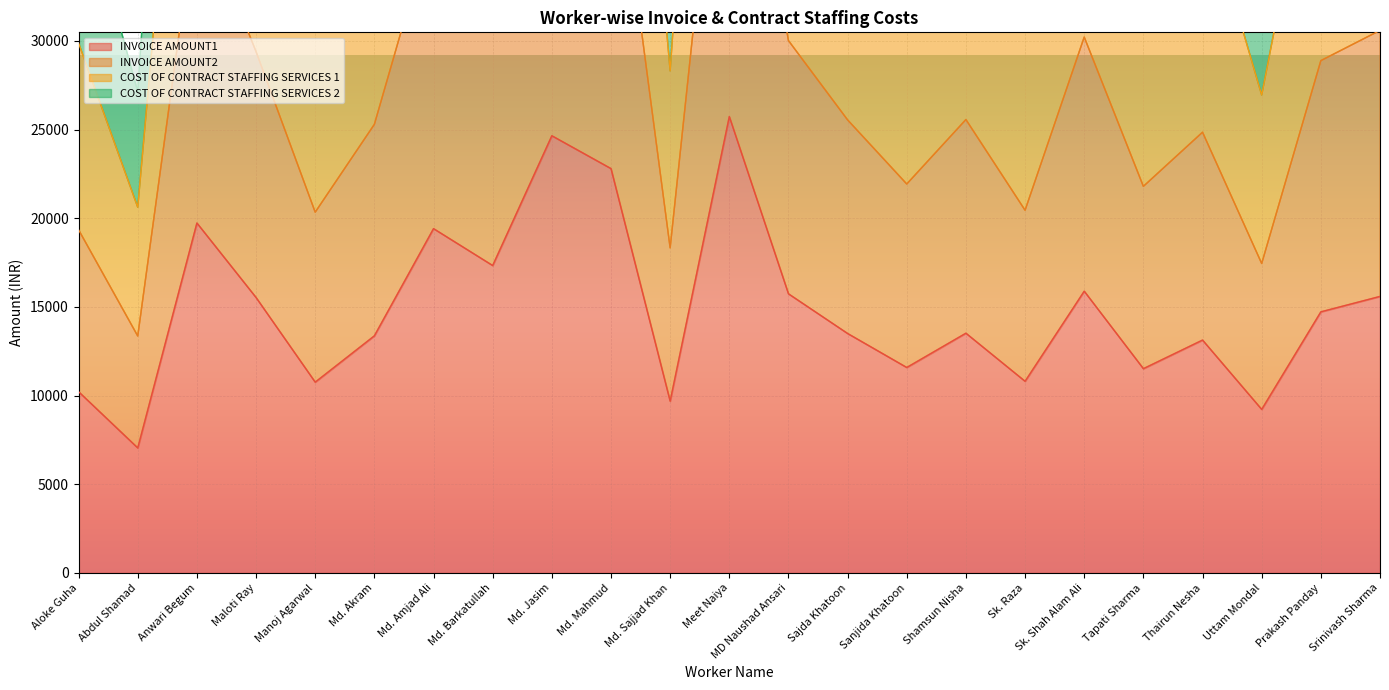

True or false: COST OF CONTRACT STAFFING SERVICES 2 has more than 1 points higher than both neighbors.

True